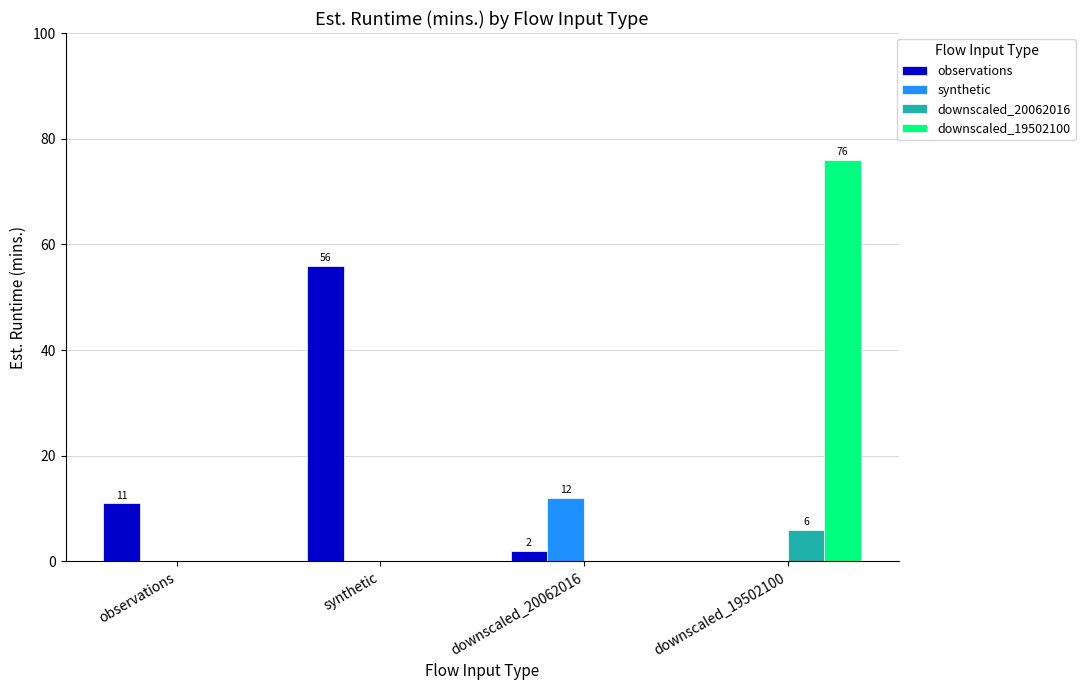

Which category has the highest value in the synthetic series?

downscaled_20062016